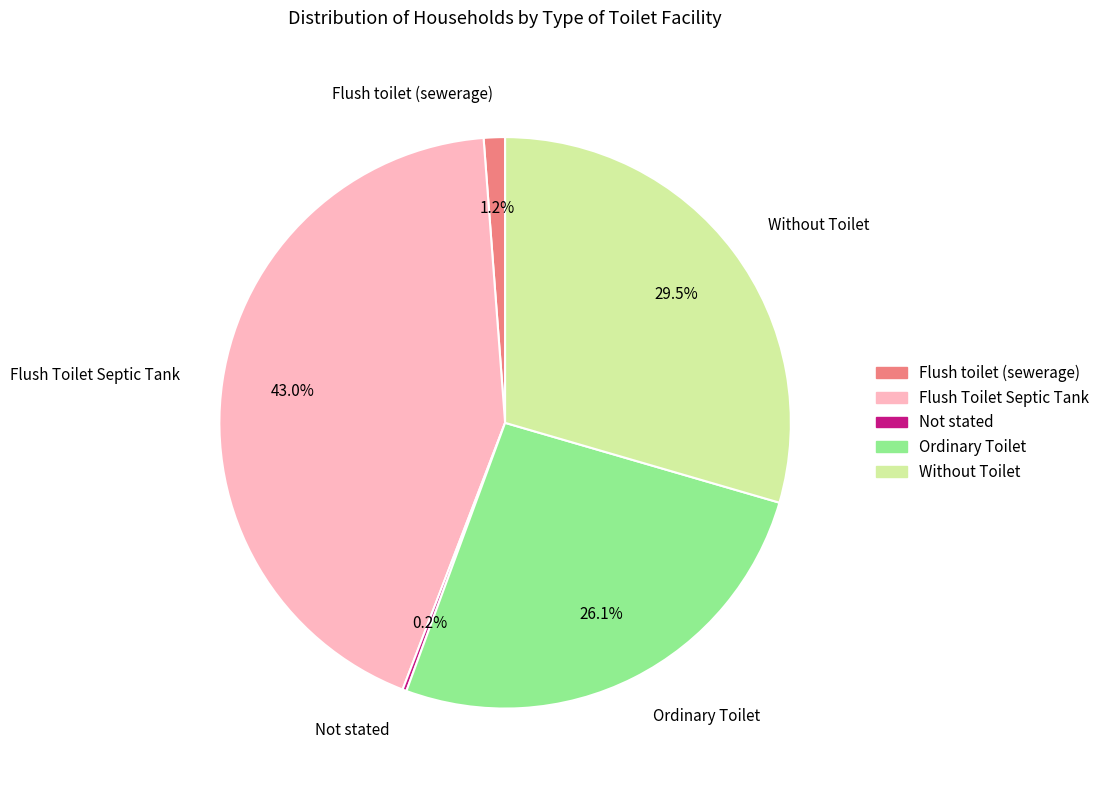

Does Ordinary Toilet account for over 50% of the chart?

No